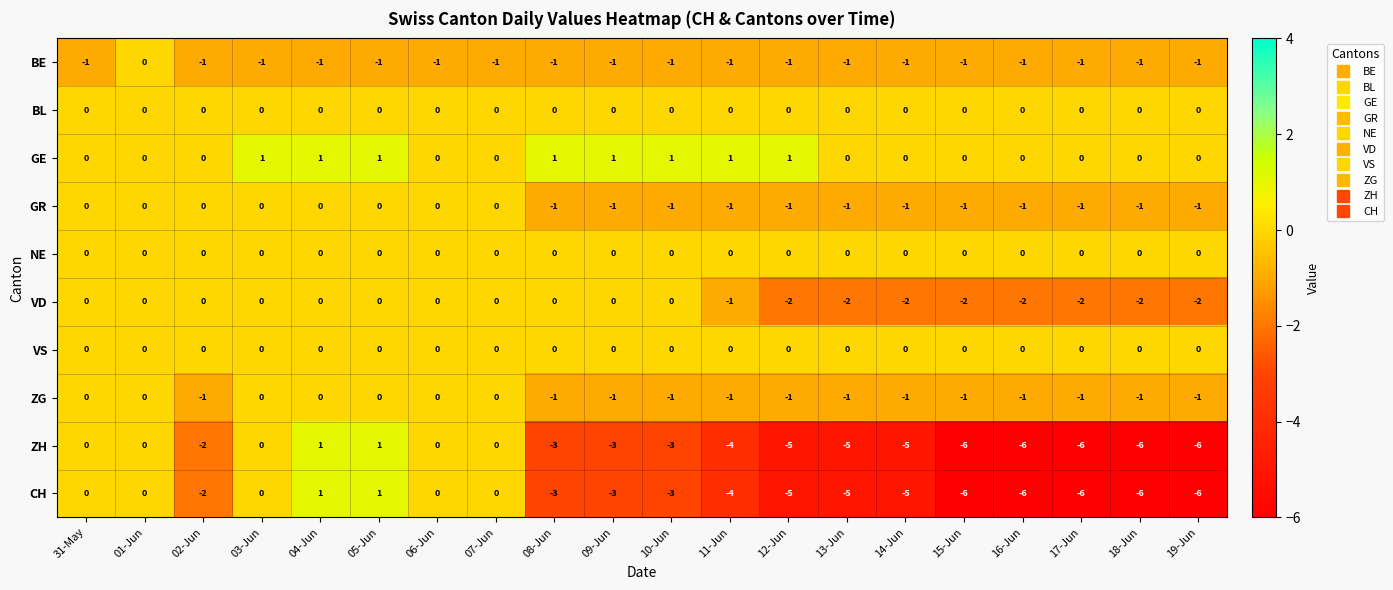

What is the difference between the highest and lowest values at 06-Jun?

1